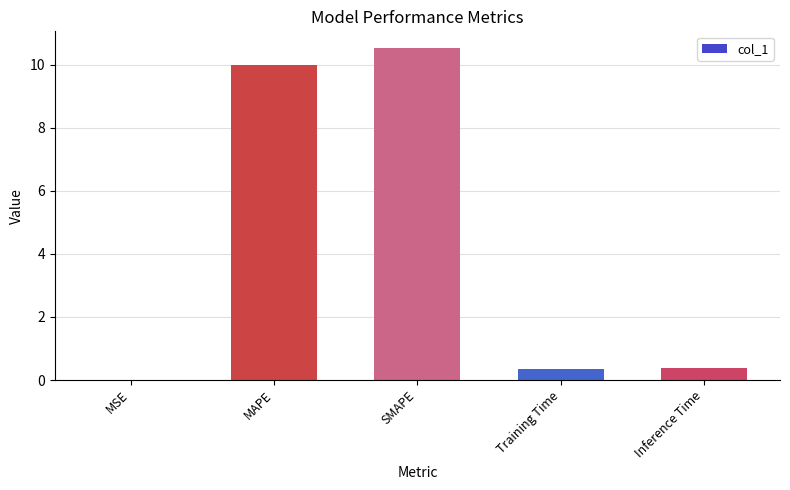

What is the change in value from SMAPE to Training Time?

-10.2